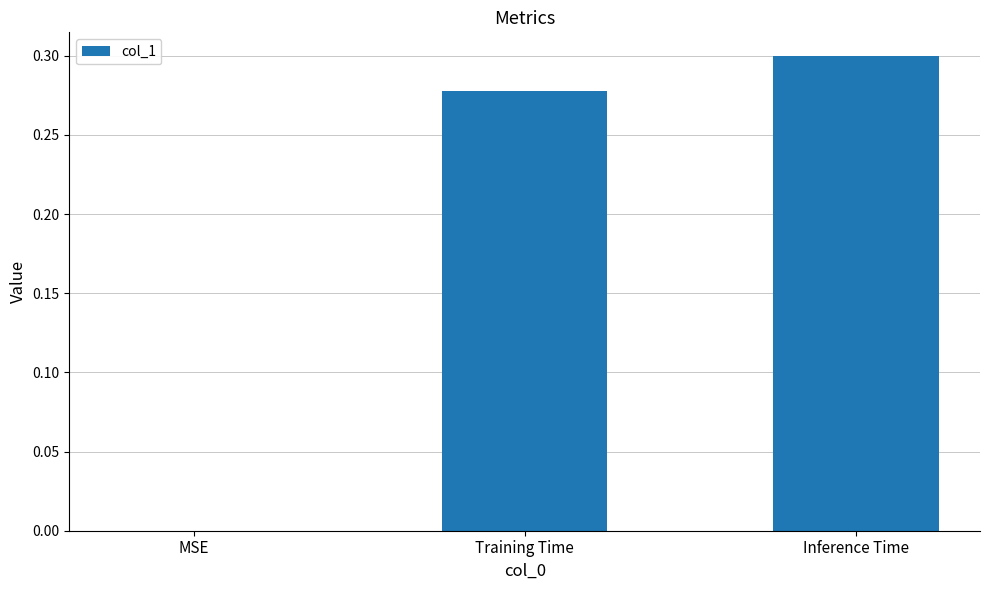

What is the change in value from MSE to Inference Time?

+0.3